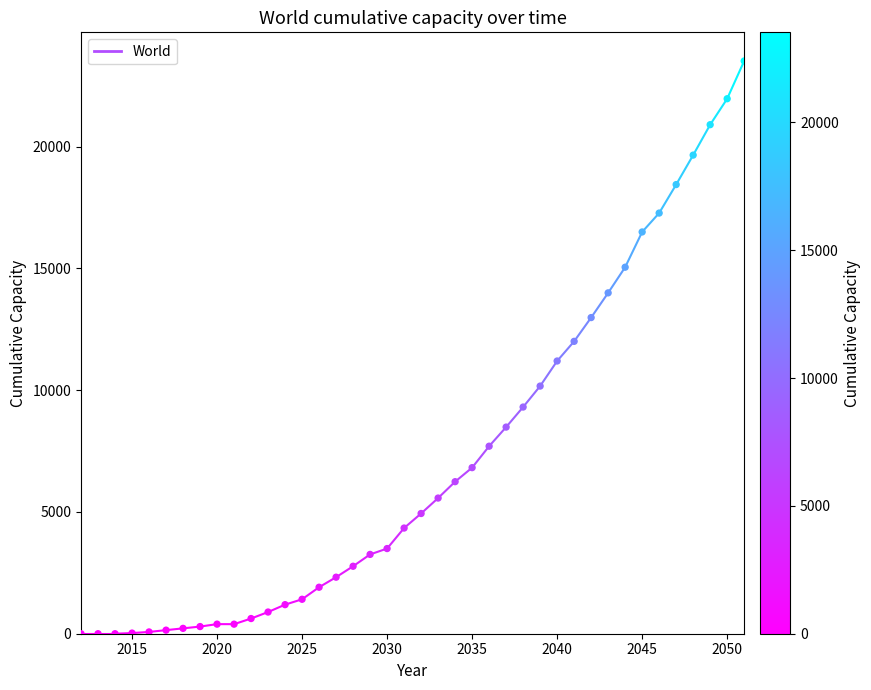

What is the range of Y values (max minus min)?

23518.1